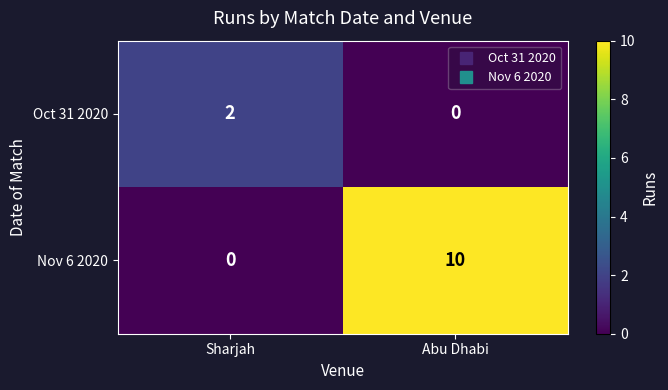

The Nov 6 2020 series shows 0 at Sharjah. True or false?

True